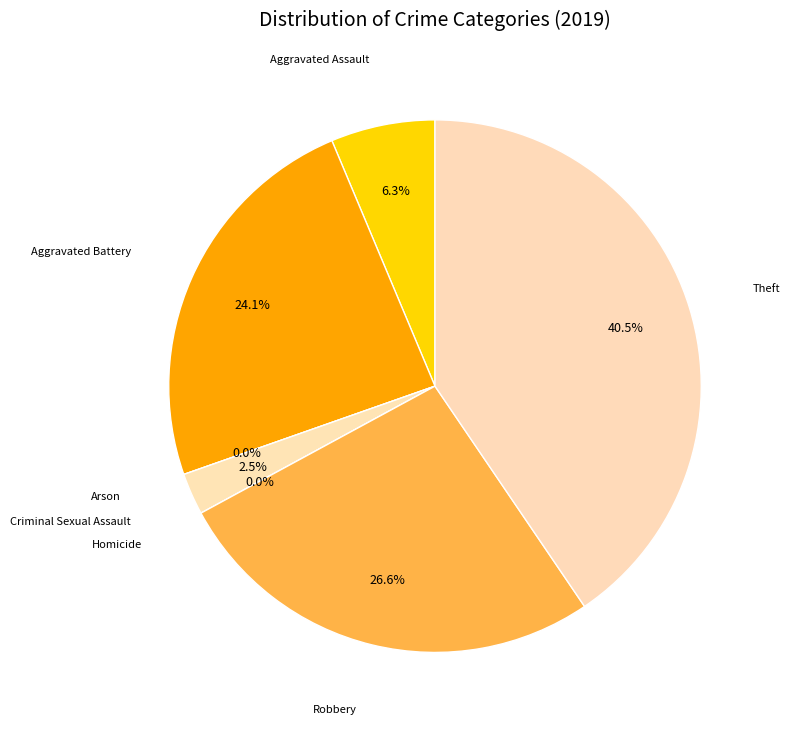

How many slices are in this pie chart?

7